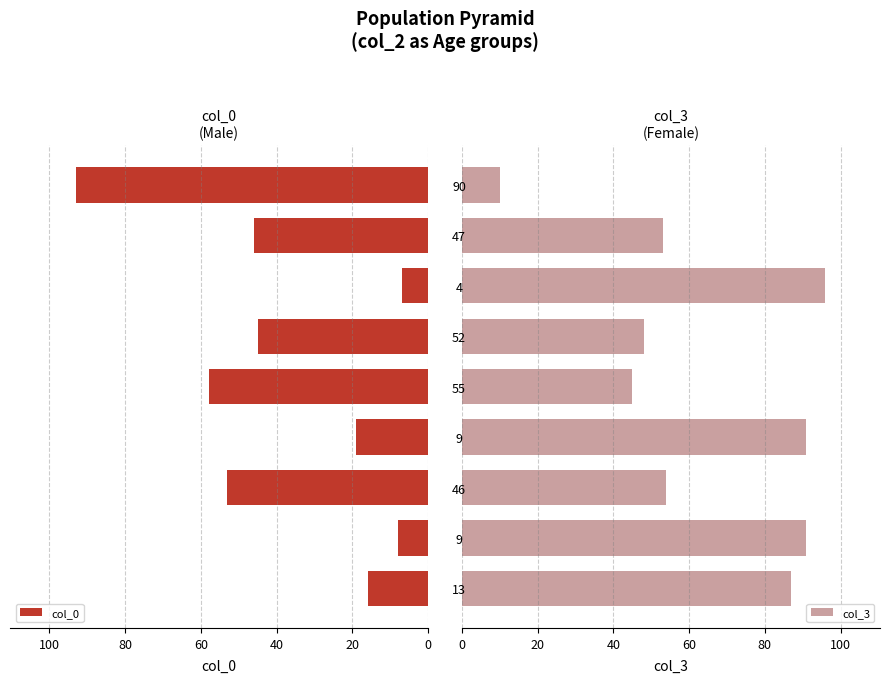

What is the difference between the maximum and minimum values in the col_0 series?

86